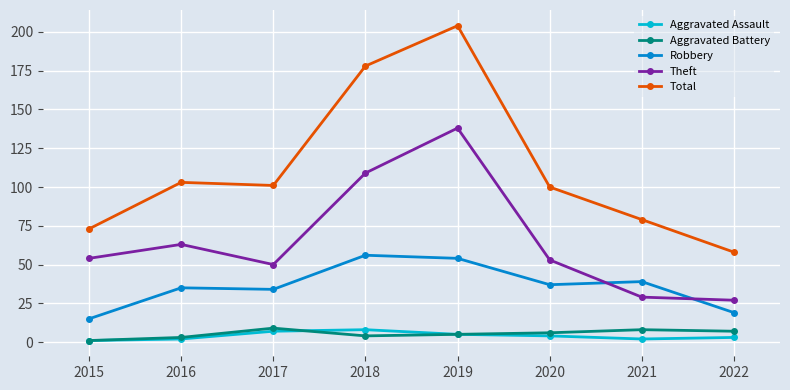

At which category does Total reach its first local valley?

2017